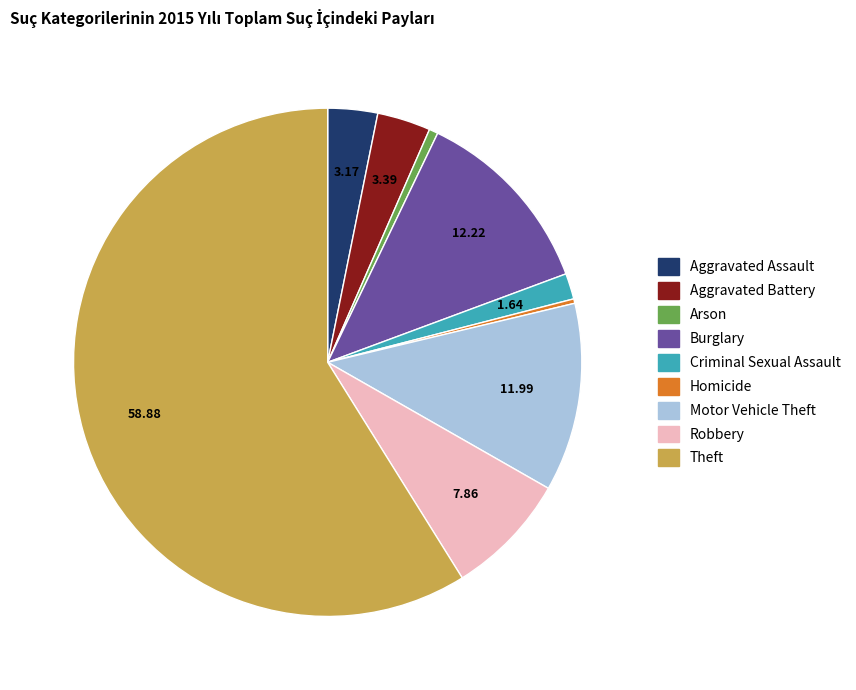

Approximately how many times larger is the value at Burglary compared to Homicide?

43.2